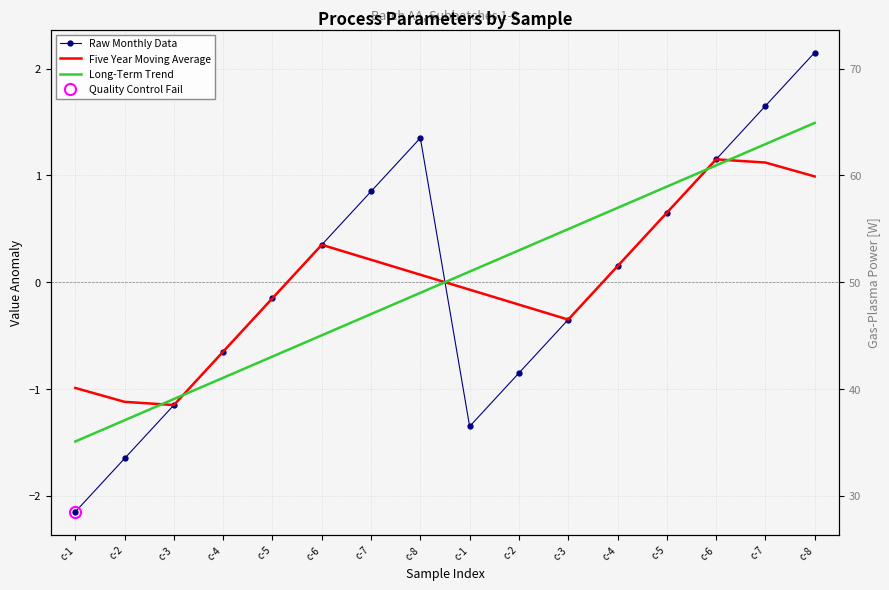

Which series has the largest range (max minus min)?

Raw Monthly Data